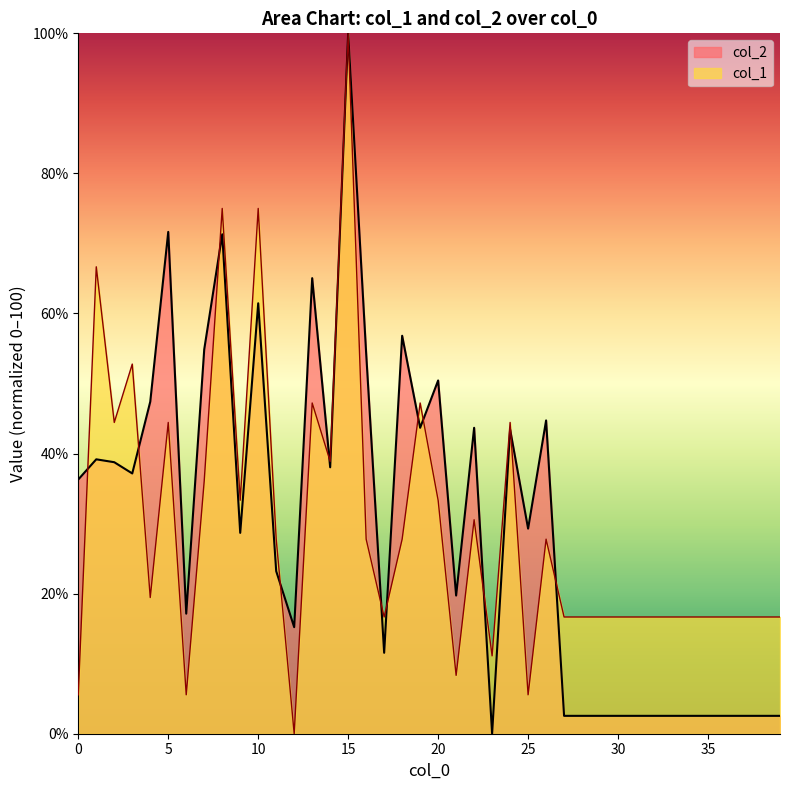

True or false: col_2 has a value of 61.5 at 10.

True